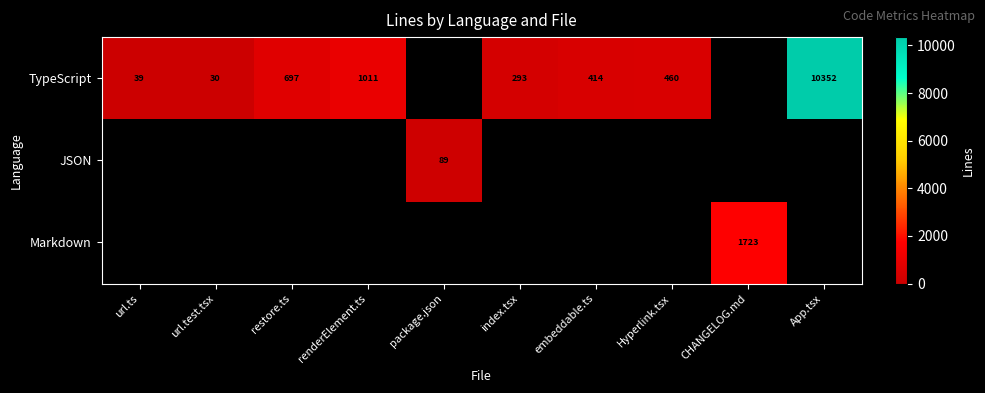

The value of JSON at package.json is 89. True or false?

True